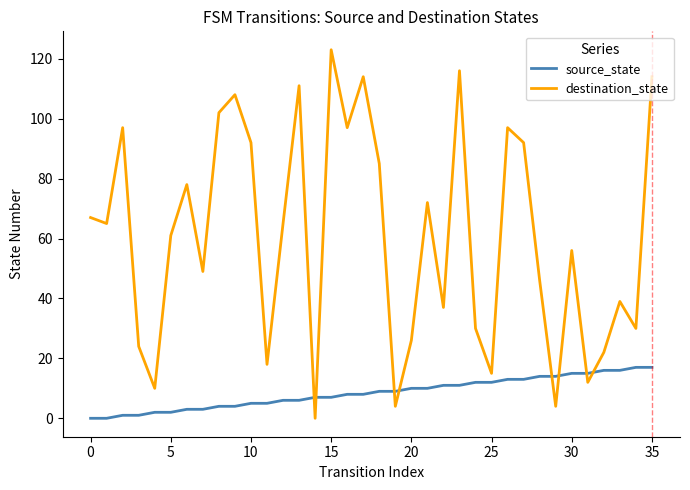

What is the sum of all source_state values?

306